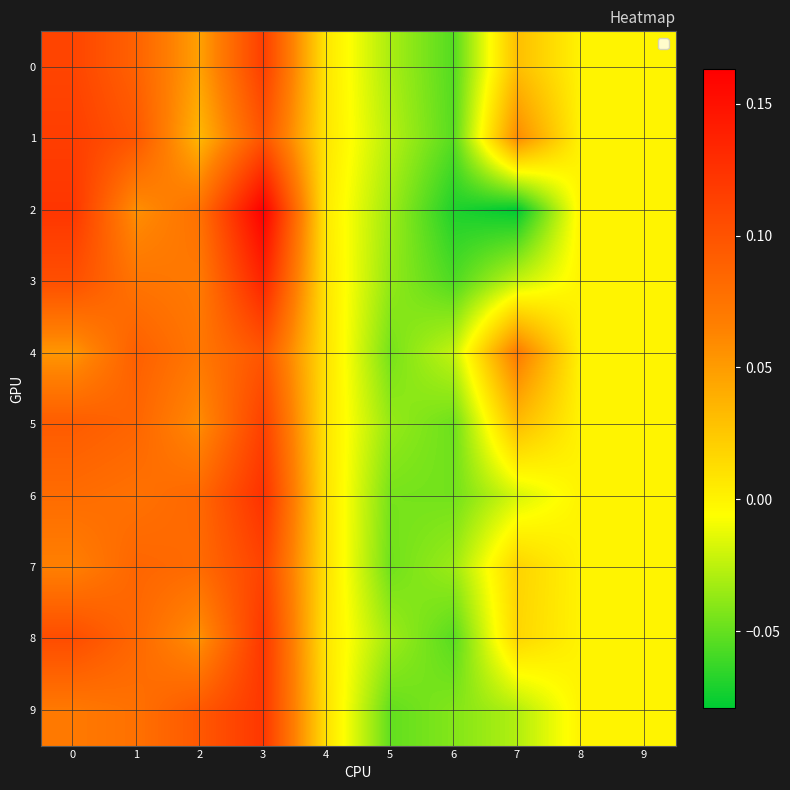

At 5, list the series in order from smallest to largest.

9, 7, 4, 6, 3, 5, 2, 8, 0, 1